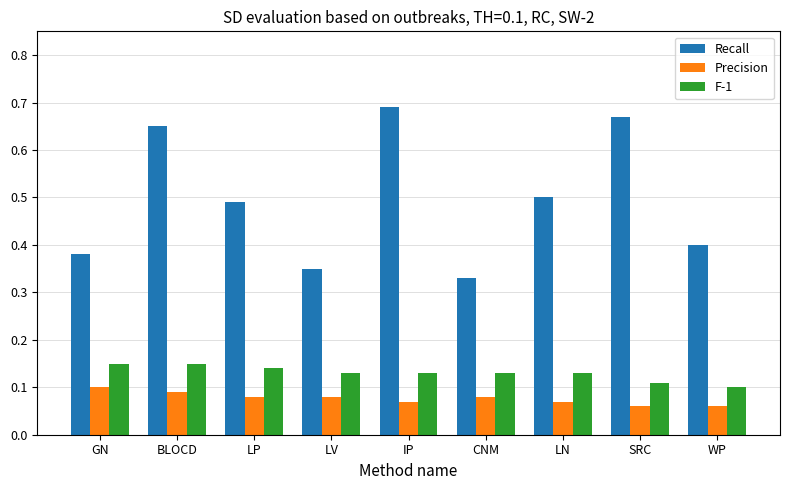

What are all the series names shown in the legend?

Recall, Precision, F-1